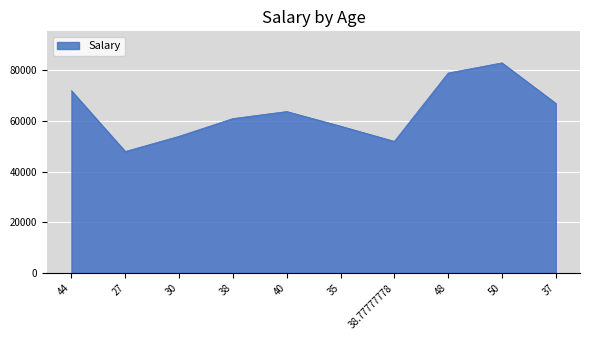

Reading left to right, list all the values displayed in this chart.

44=72000.0	27=48000.0	30=54000.0	38=61000.0	40=63777.8	35=58000.0	38.77777778=52000.0	48=79000.0	50=83000.0	37=67000.0